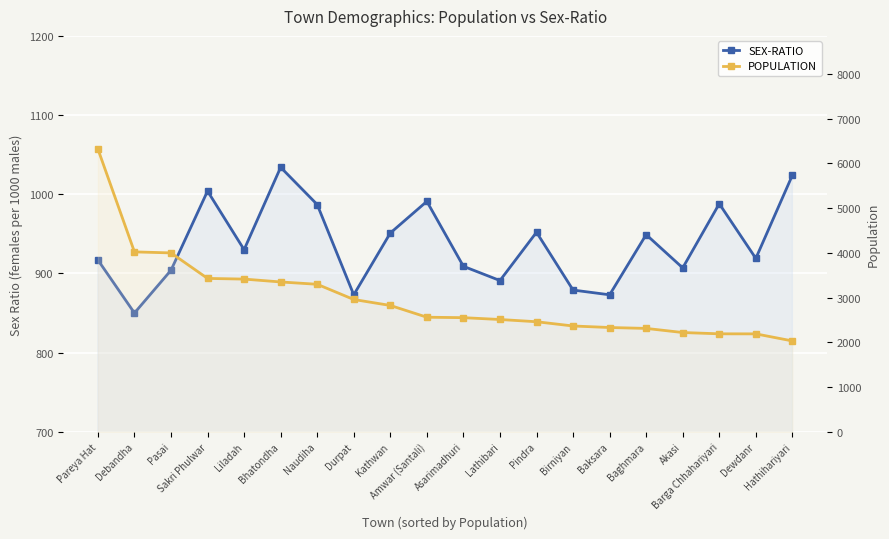

What is the difference between the maximum and minimum values in the SEX-RATIO series?

184